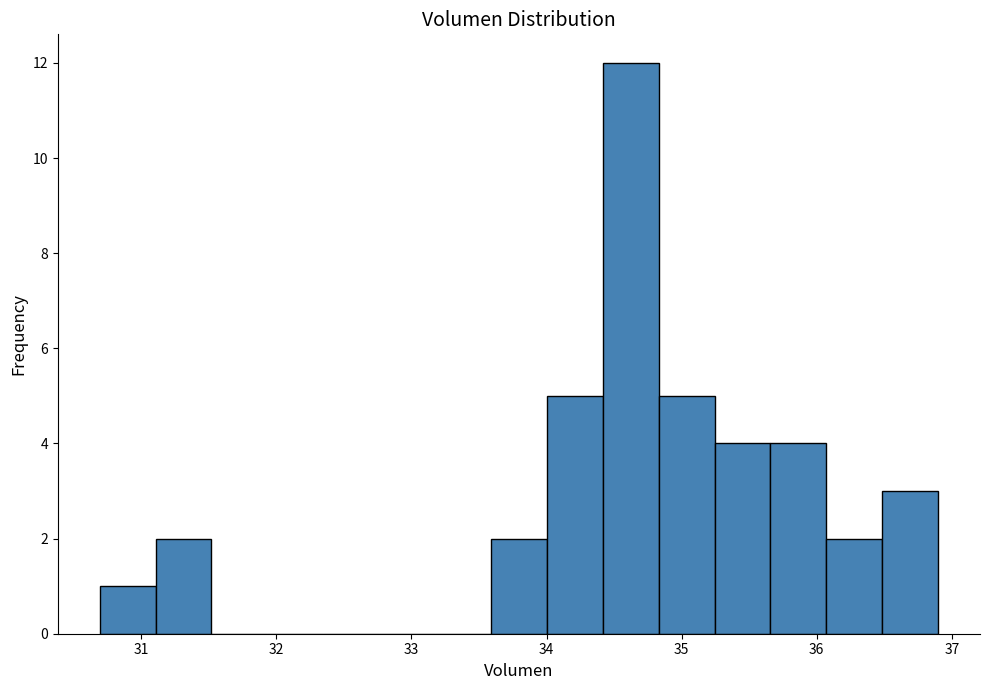

What is the height of the bar covering 34.4 to 34.8 on the x-axis? Neither the bar edges nor the heights are printed on the chart, so give them approximately, as read against the axes.

12